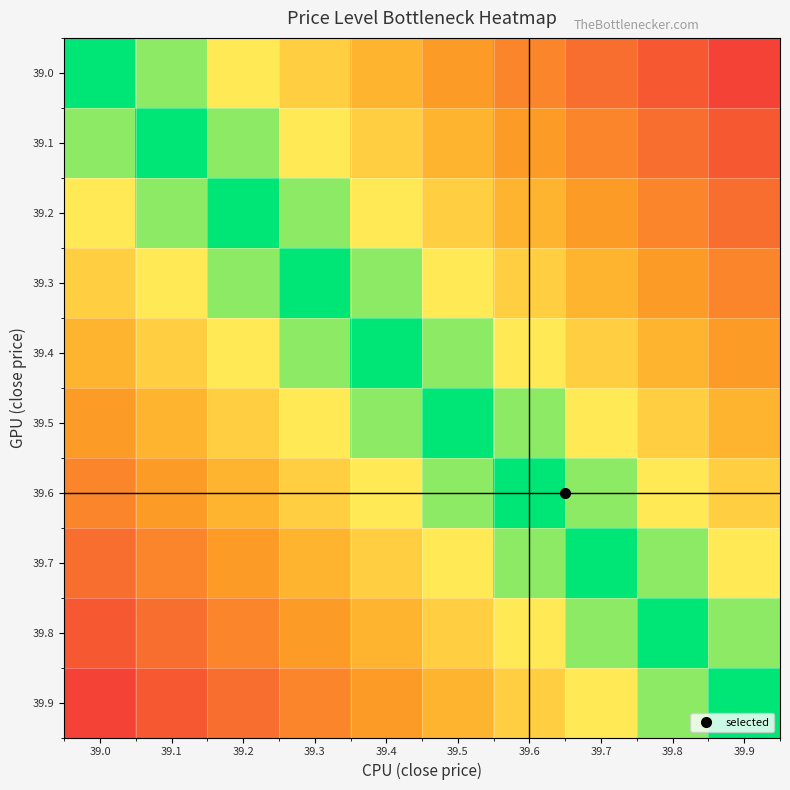

Which label corresponds to the smallest value in the chart?

39.0